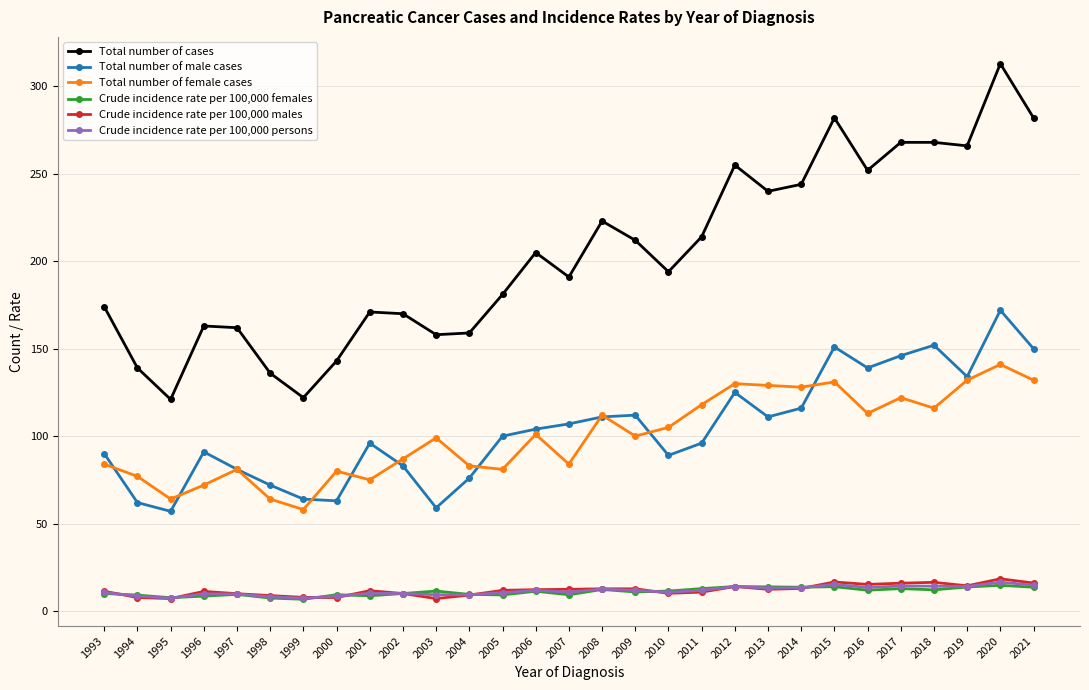

What is the maximum value for Total number of female cases?

141.0